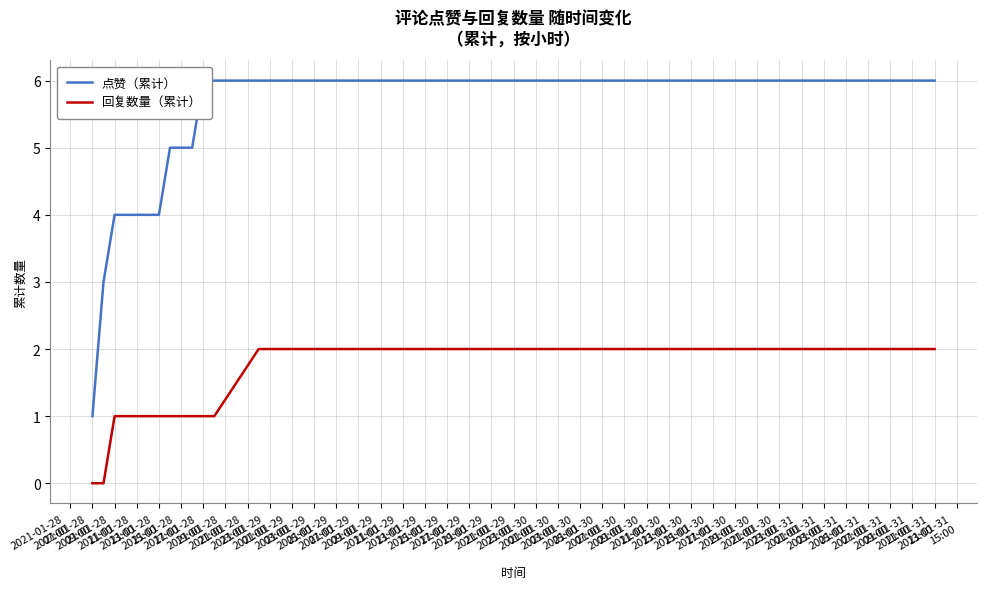

True or false: 回复数量（累计） and 点赞（累计） intersect in this chart.

False